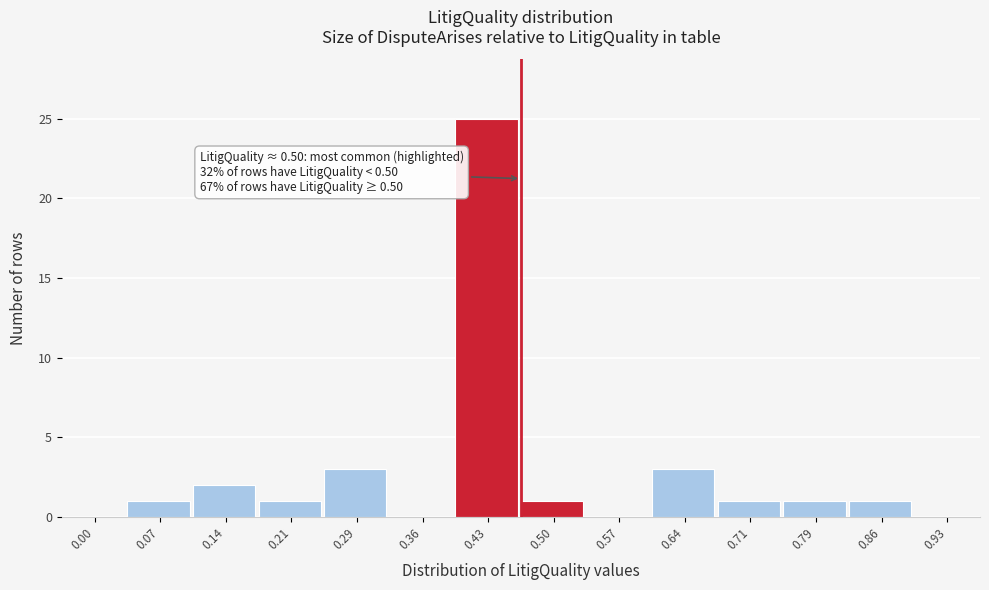

Reading left to right, what are all the values shown in this chart?

0.00=0	0.07=1	0.14=2	0.21=1	0.29=3	0.36=0	0.43=25	0.50=1	0.57=0	0.64=3	0.71=1	0.79=1	0.86=1	0.93=0